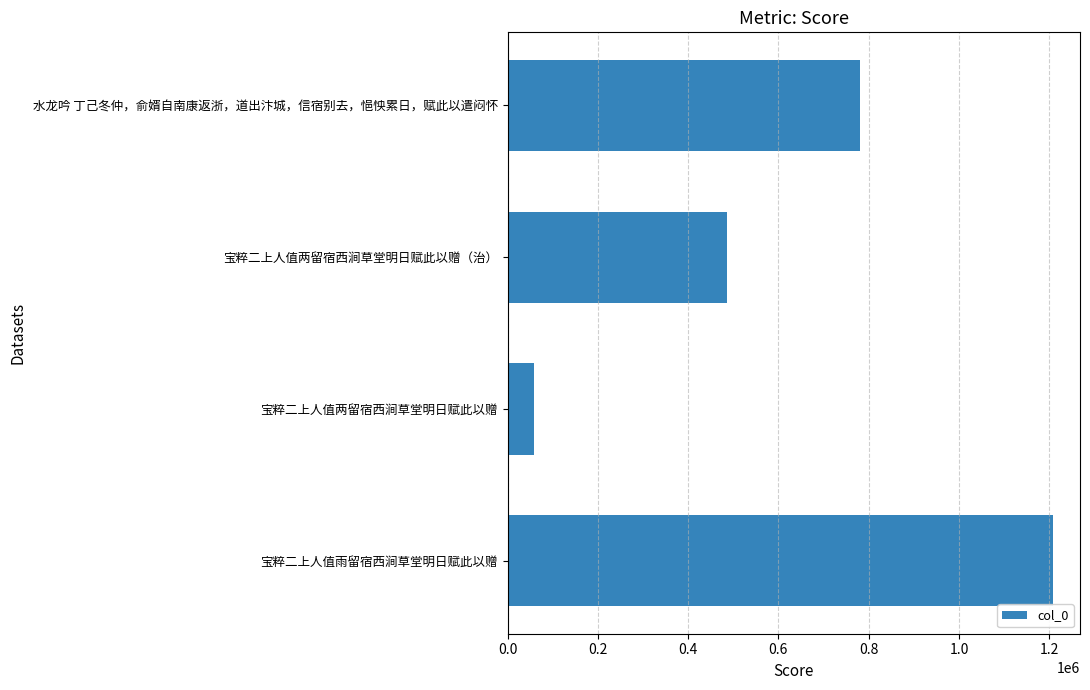

What is the sum of all values?

2532150